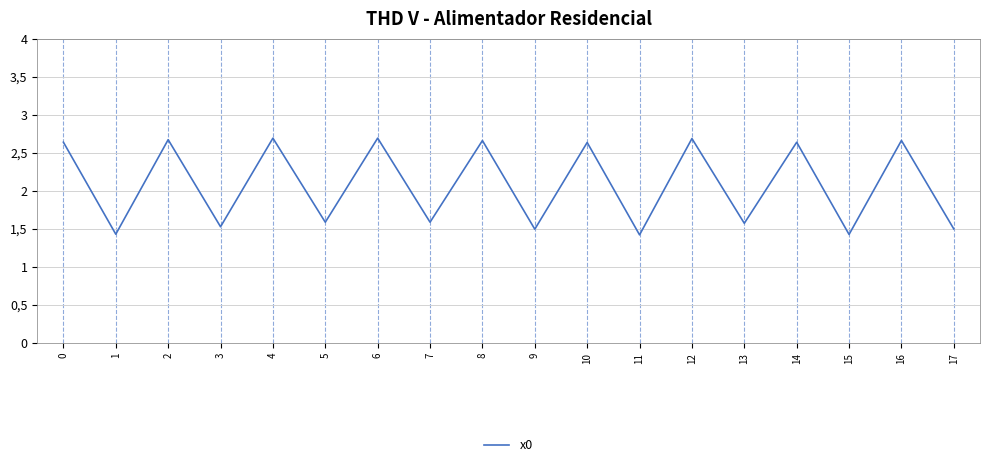

What is the value of the 9th point from the left?

2.7